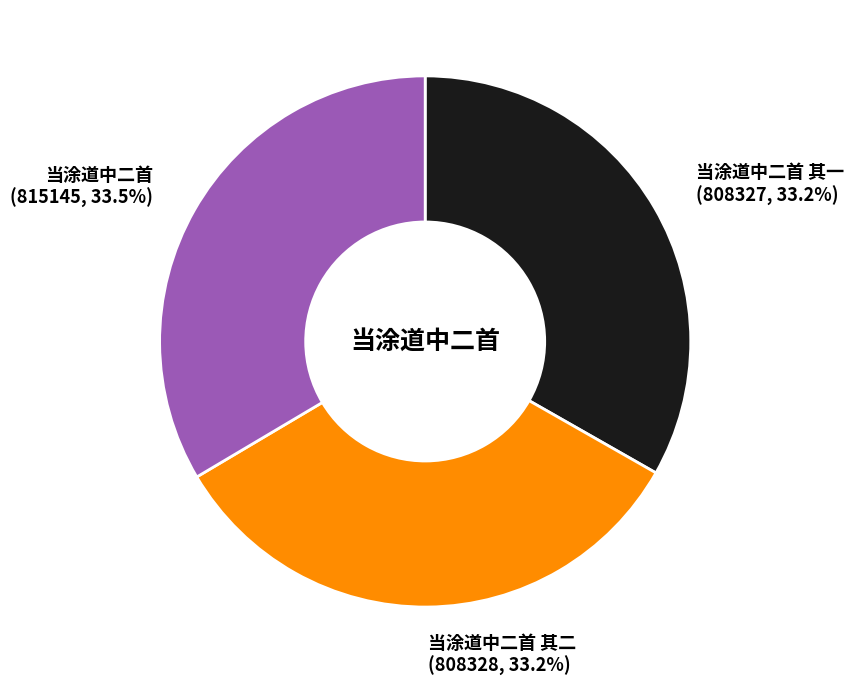

Does any single category account for the majority?

No